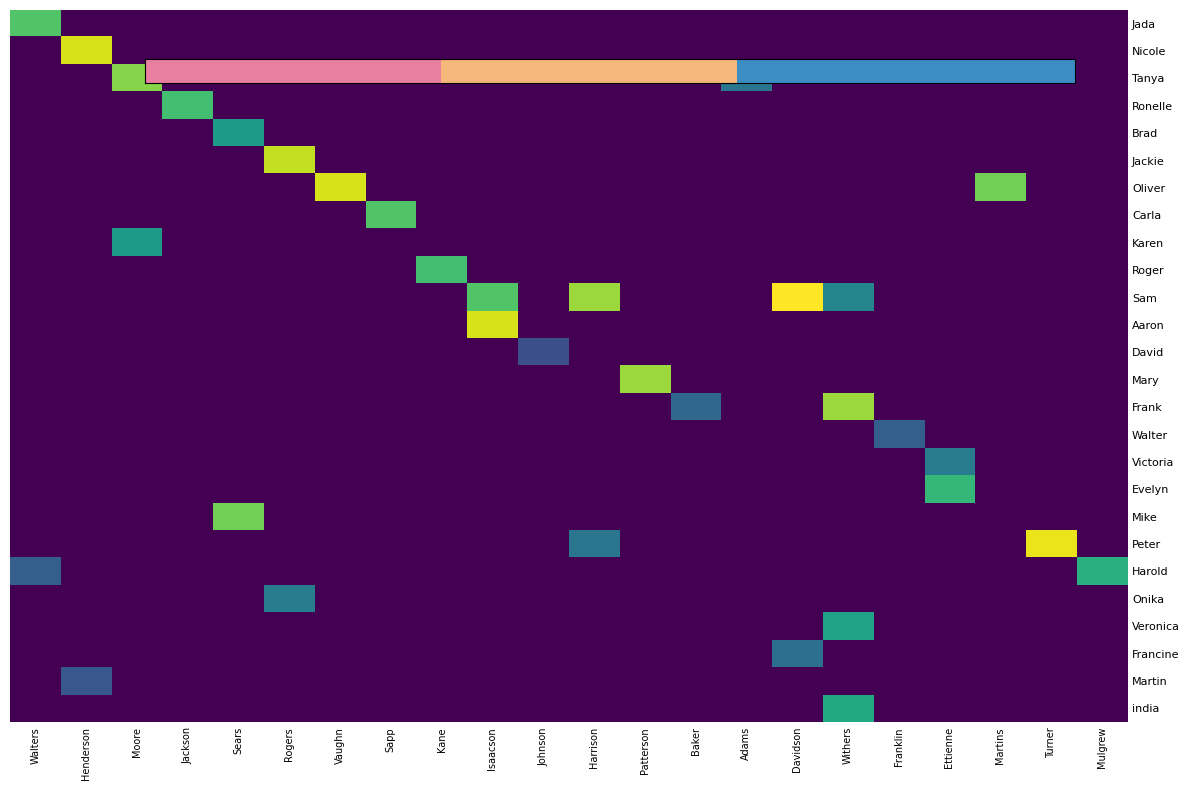

What is the minimum value shown in the chart?

15